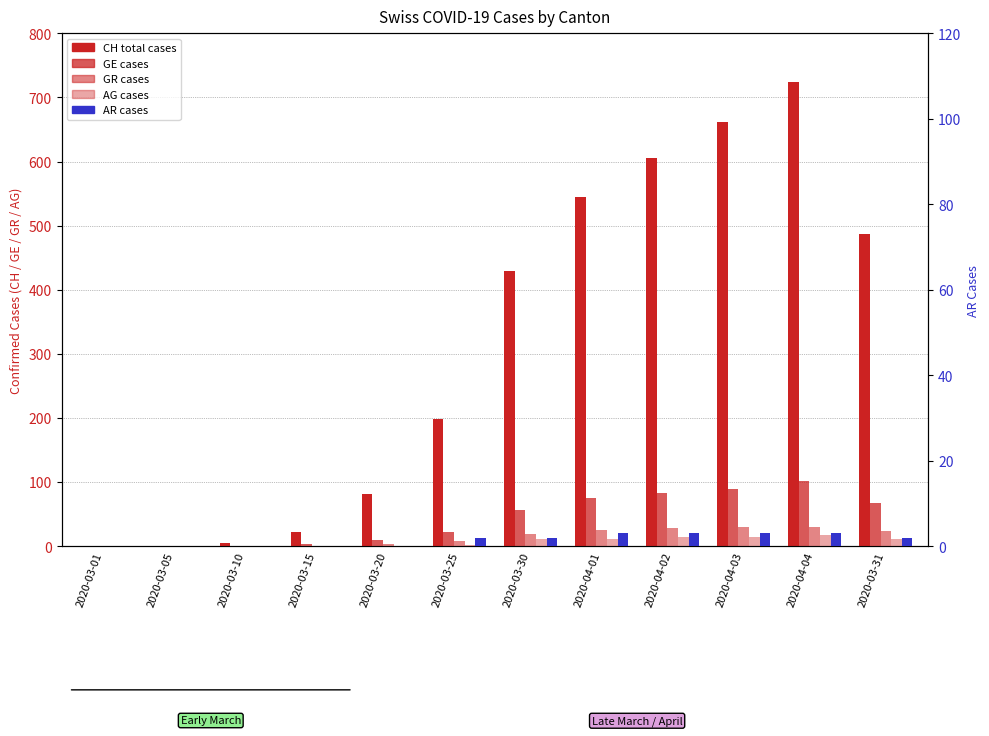

What is the highest value of the CH (total) series?

724